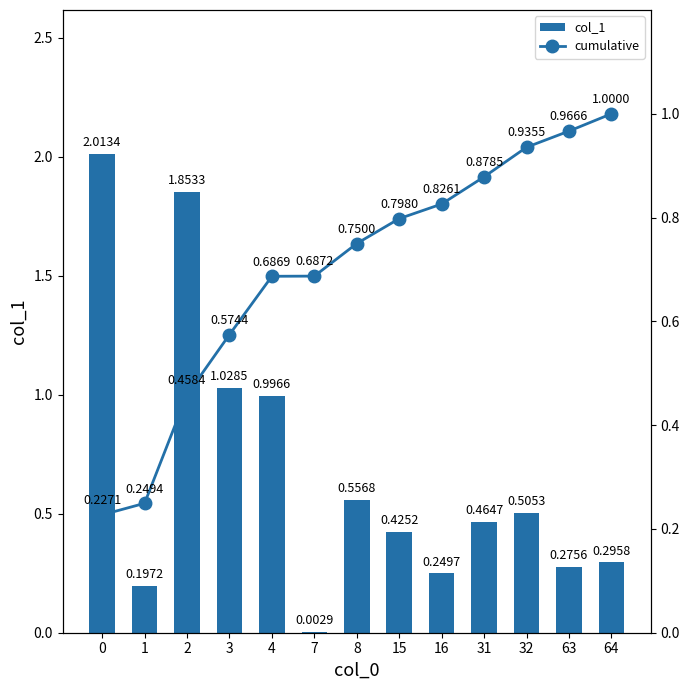

What is the spread (max minus min) of values at 1?

0.1